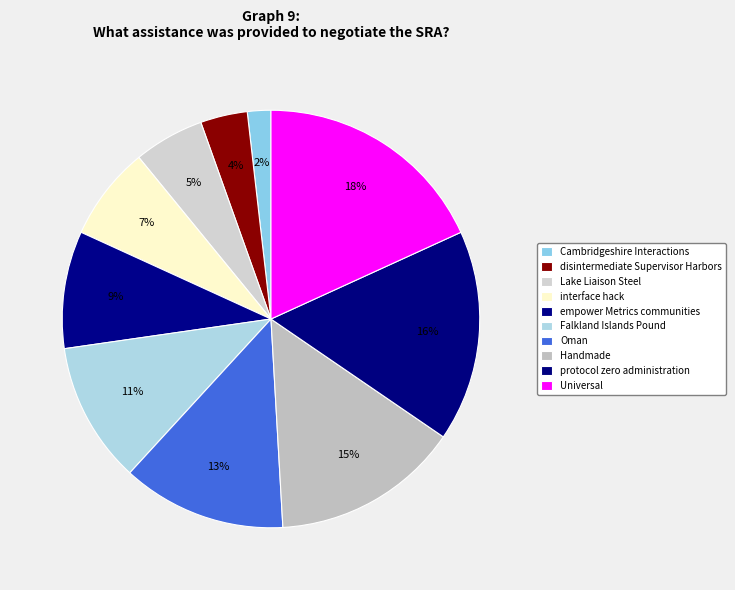

How many slices are in this pie chart?

10